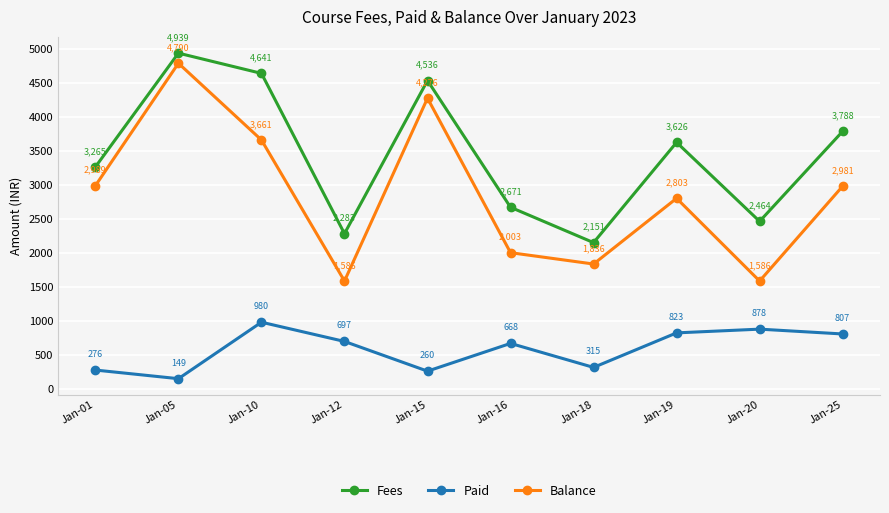

Does the chart display data point markers on the line(s)?

Yes